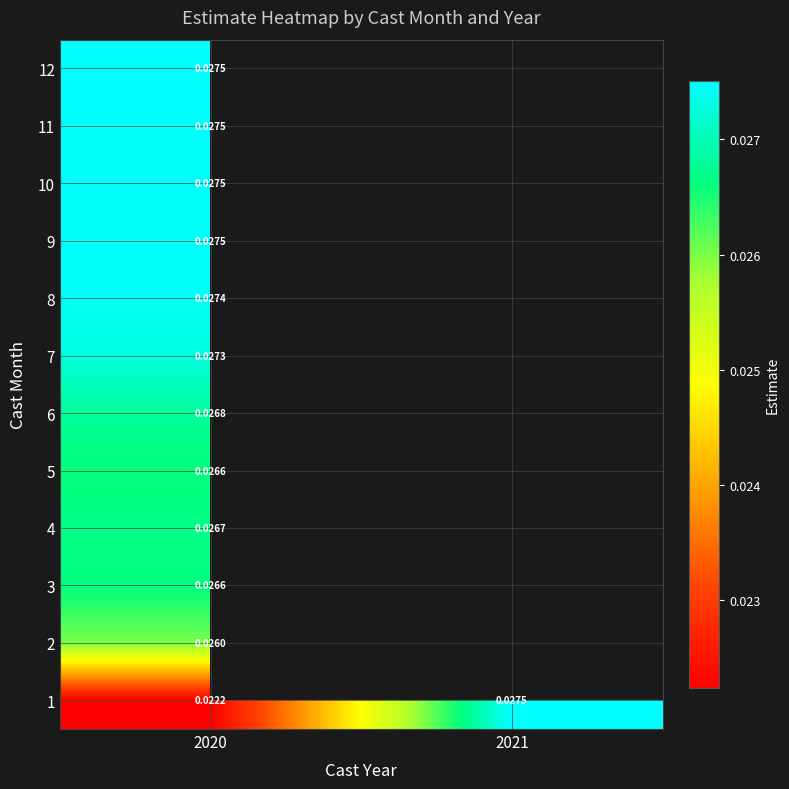

Which has a higher value, 2021 or 2020?

2021